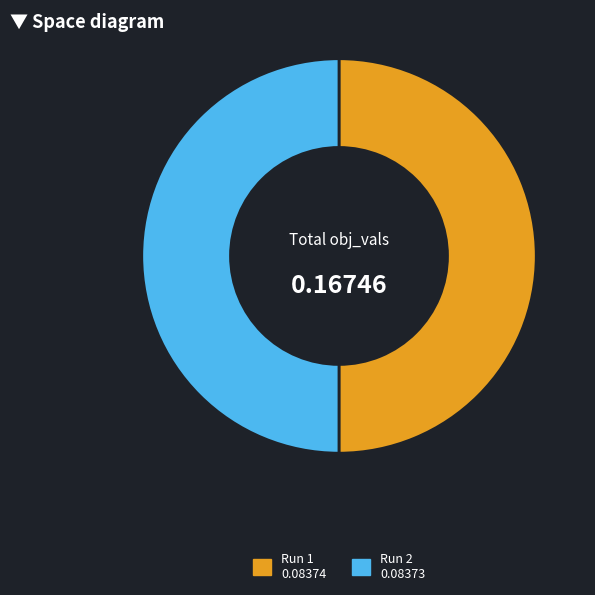

How many slices are in this pie chart?

2